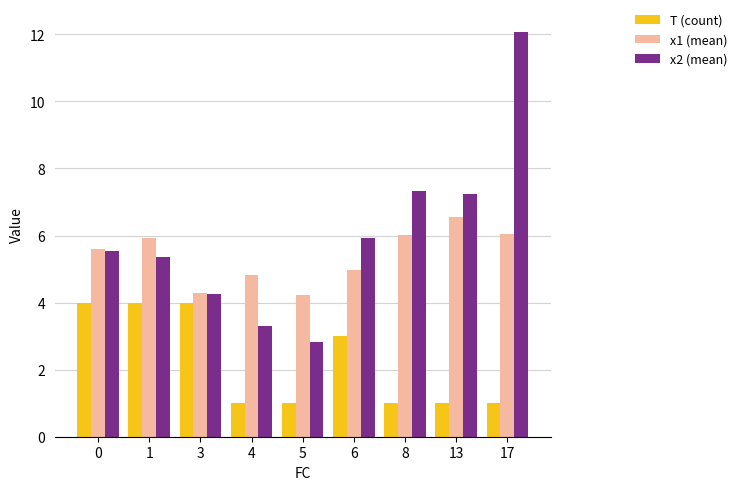

What is the difference between the second highest and second lowest values in the x2 (mean) series?

4.0